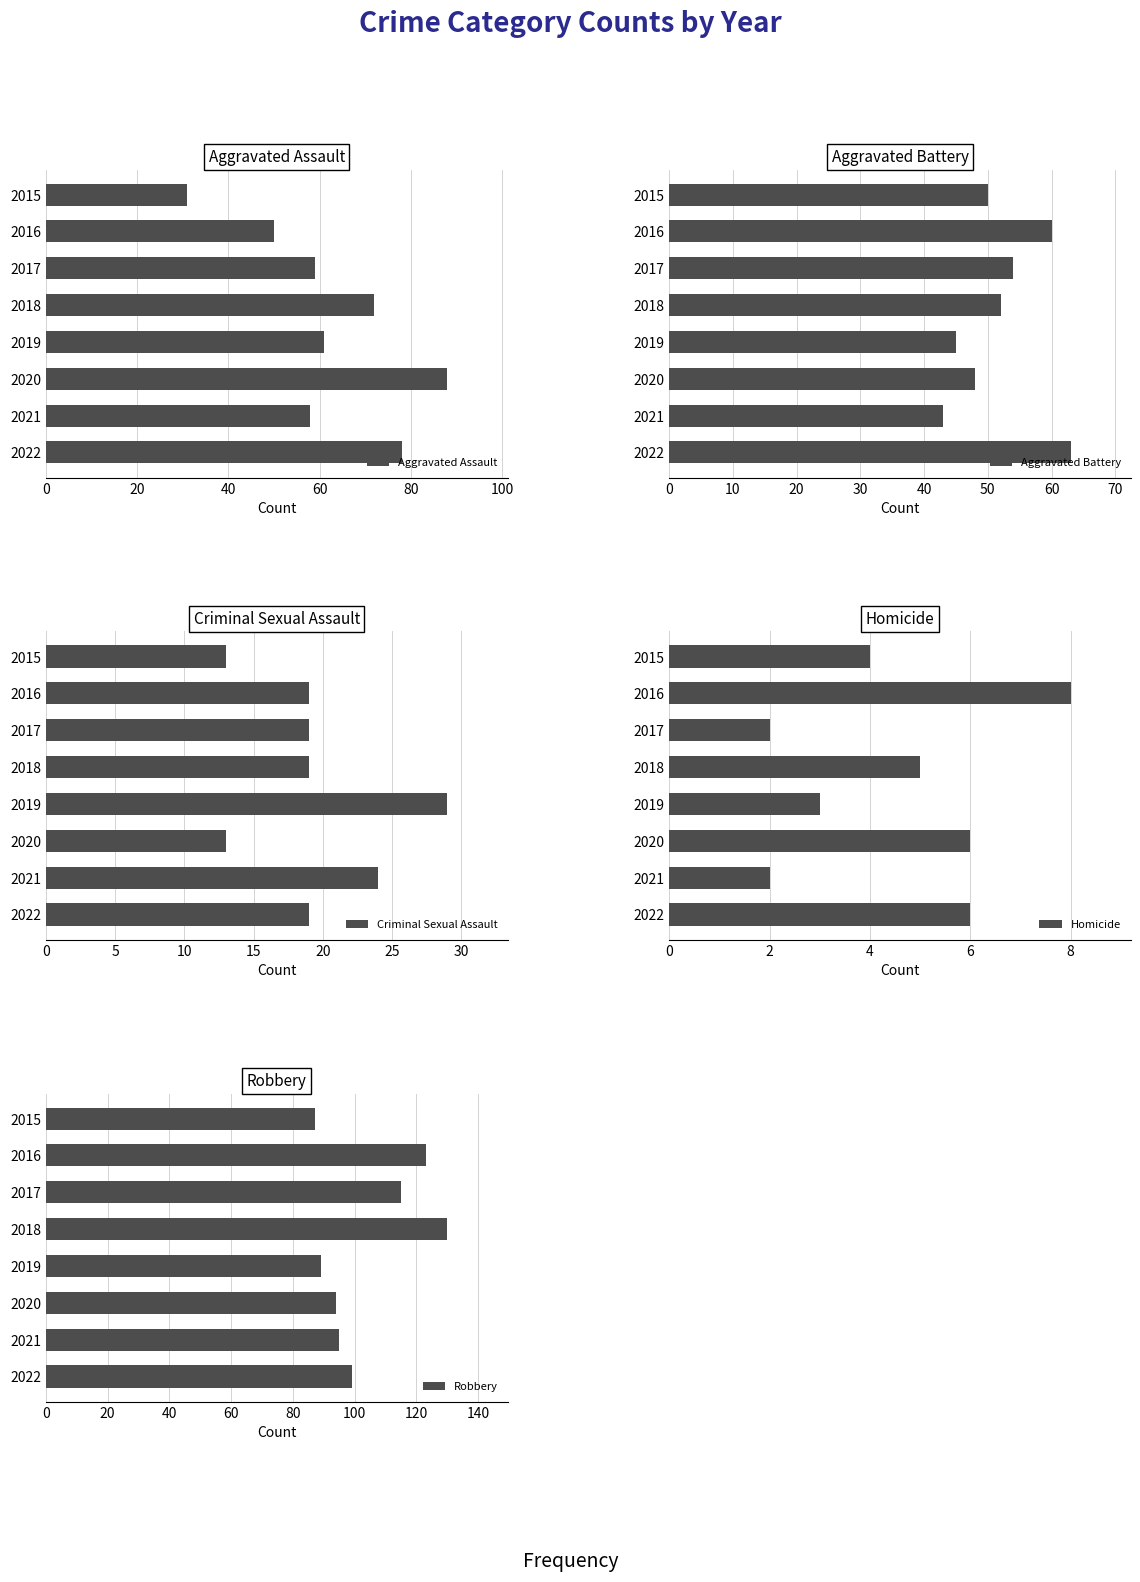

How many bars are there in total?

40